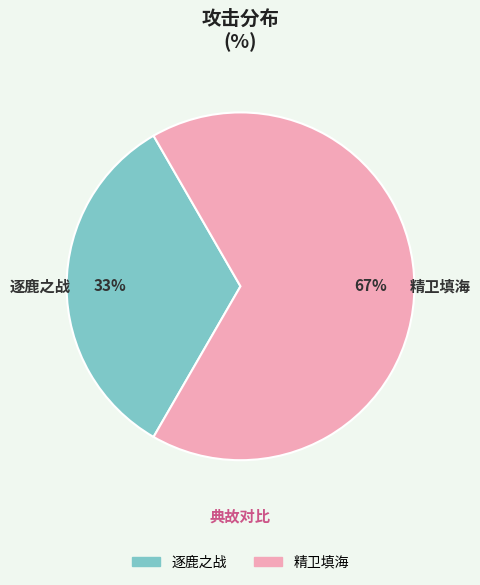

Which has a higher value, 逐鹿之战 or 精卫填海?

精卫填海